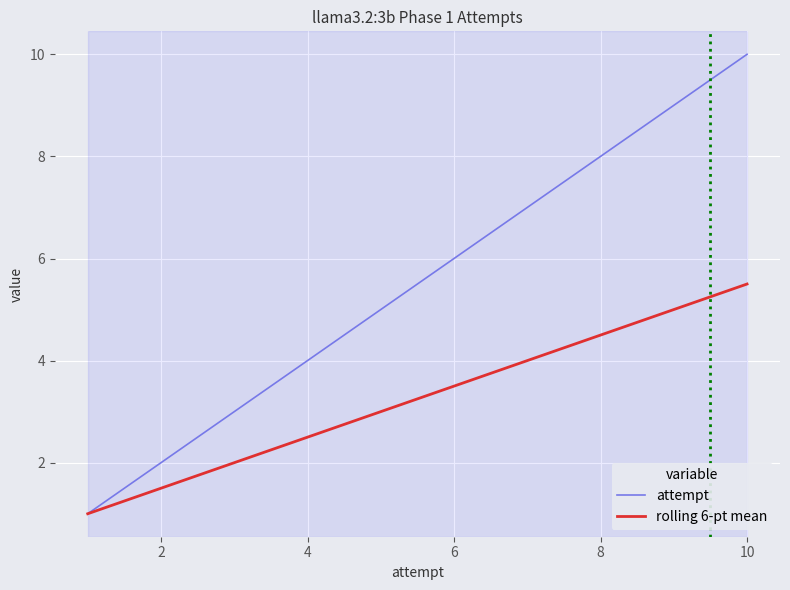

What is the minimum value for attempt?

1.0